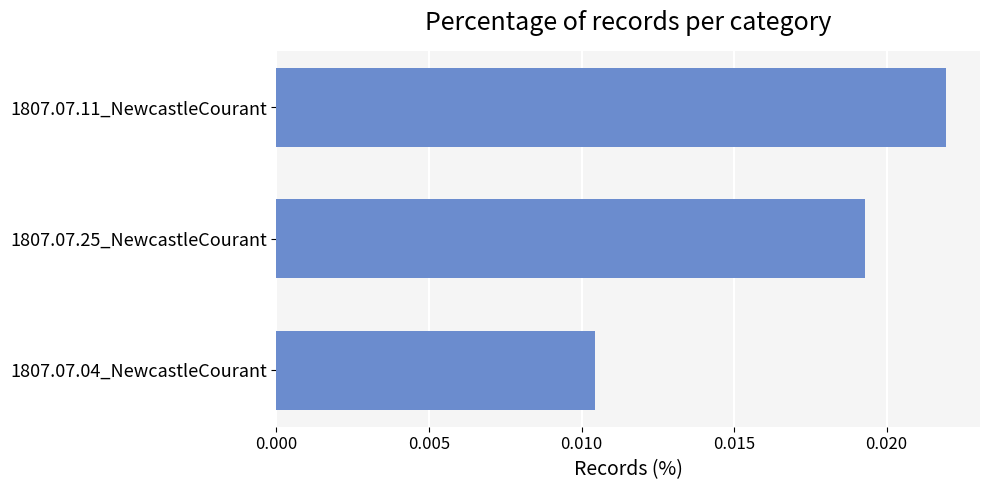

How many values are between 0 and 1?

3